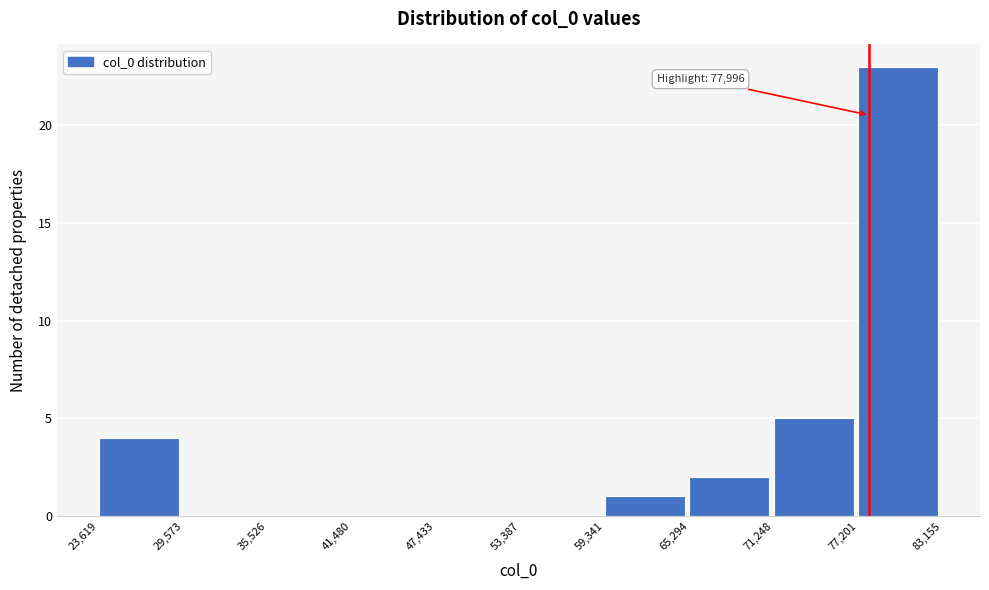

Over which range of the x-axis is the bar tallest?

77,201 to 83,155